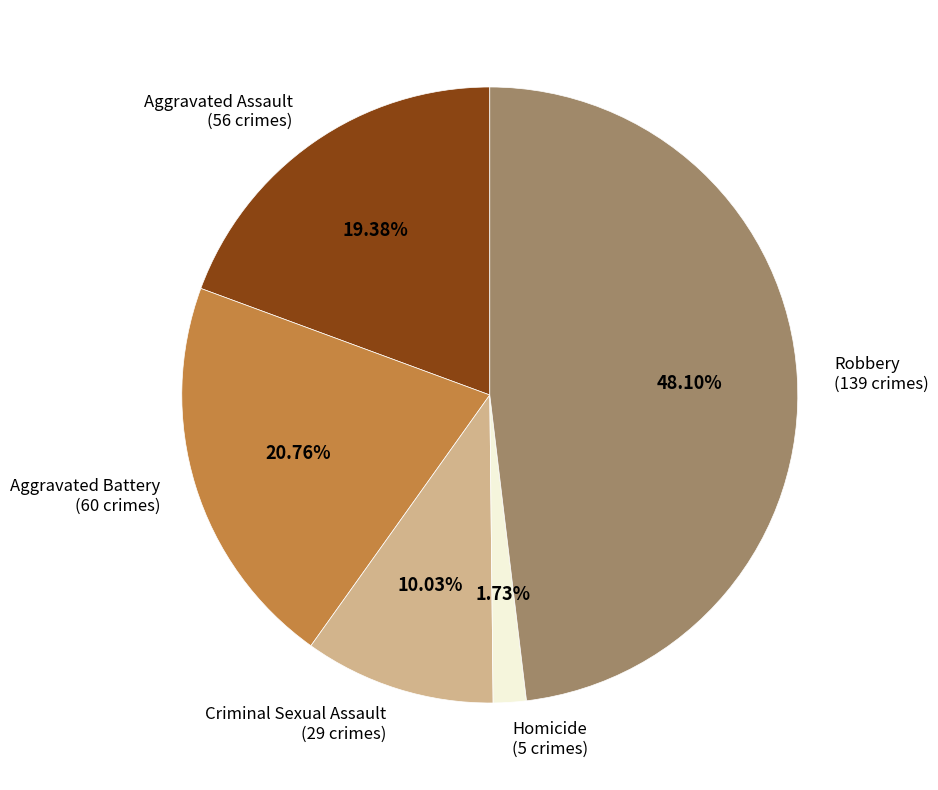

Is there any slice that represents more than half of the pie?

No